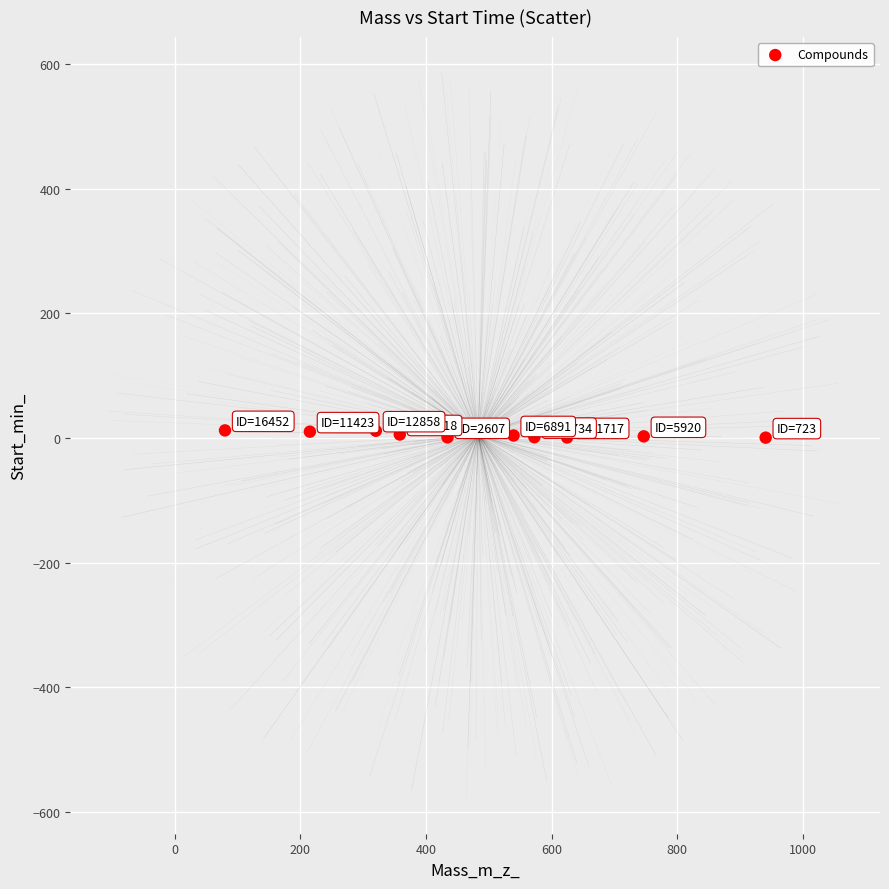

What is the average X value?

483.1